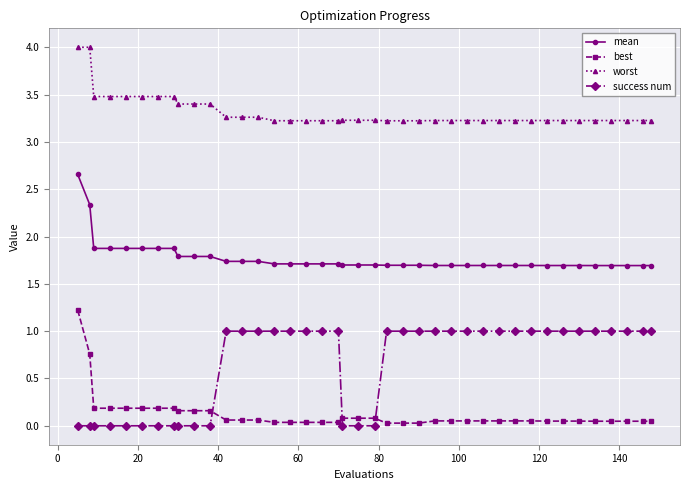

What is the value of the mean point at the 32nd from the left?

1.7